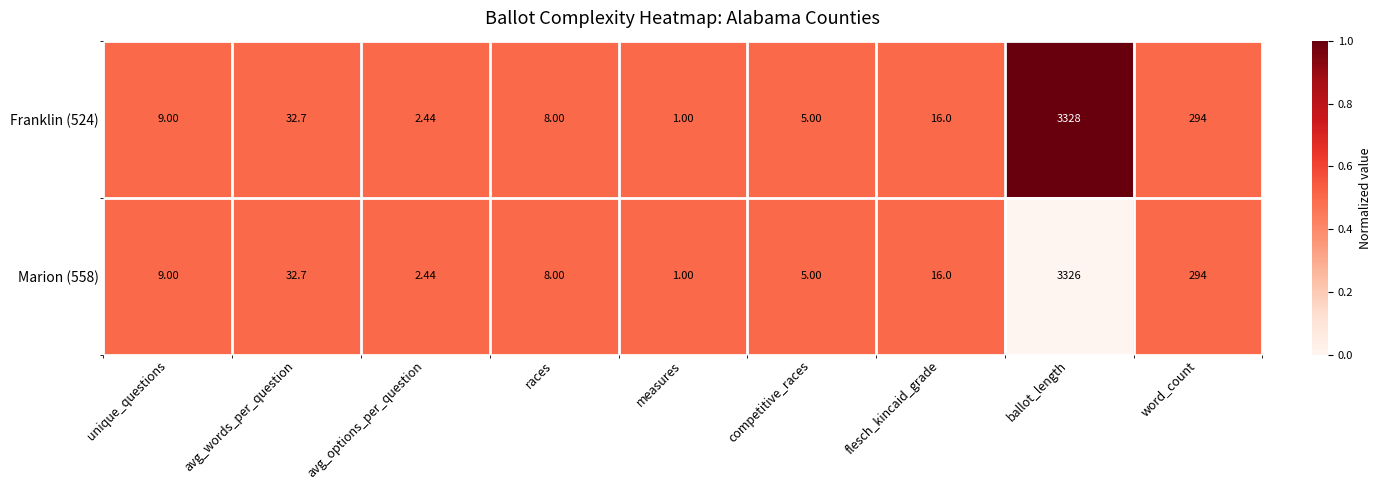

Rank the categories by Franklin (524) value from lowest to highest.

measures, avg_options_per_question, competitive_races, races, unique_questions, flesch_kincaid_grade, avg_words_per_question, word_count, ballot_length